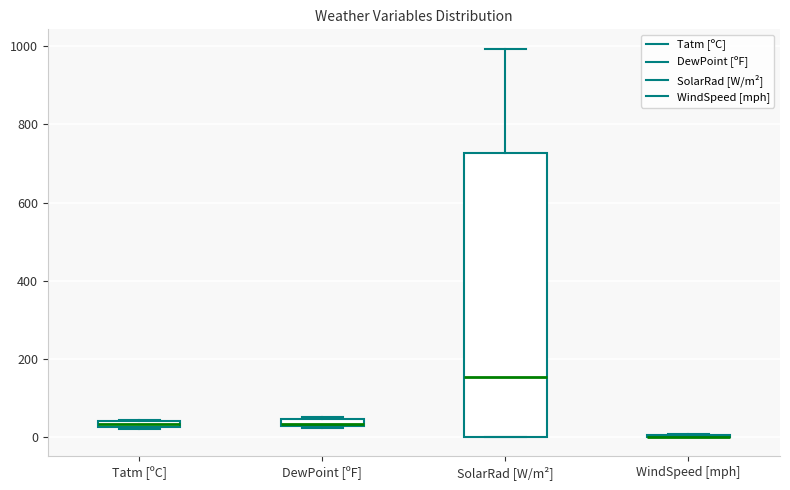

Where is the lower edge of the box for Tatm [ºC] on the y-axis? The values are not printed on the chart, so give them approximately, as read against the axis.

20